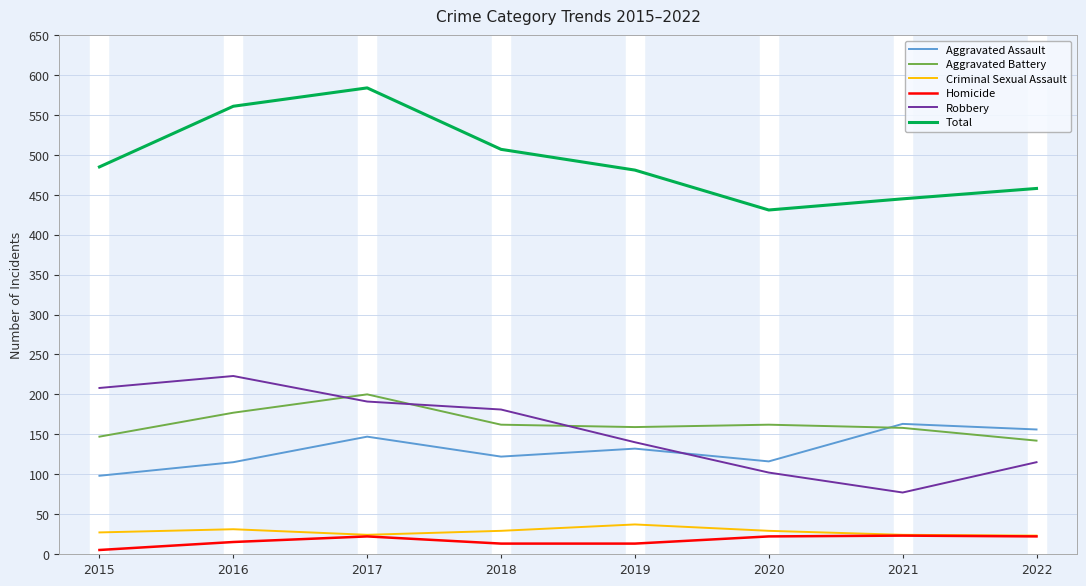

How many times do Robbery and Aggravated Assault cross each other?

1